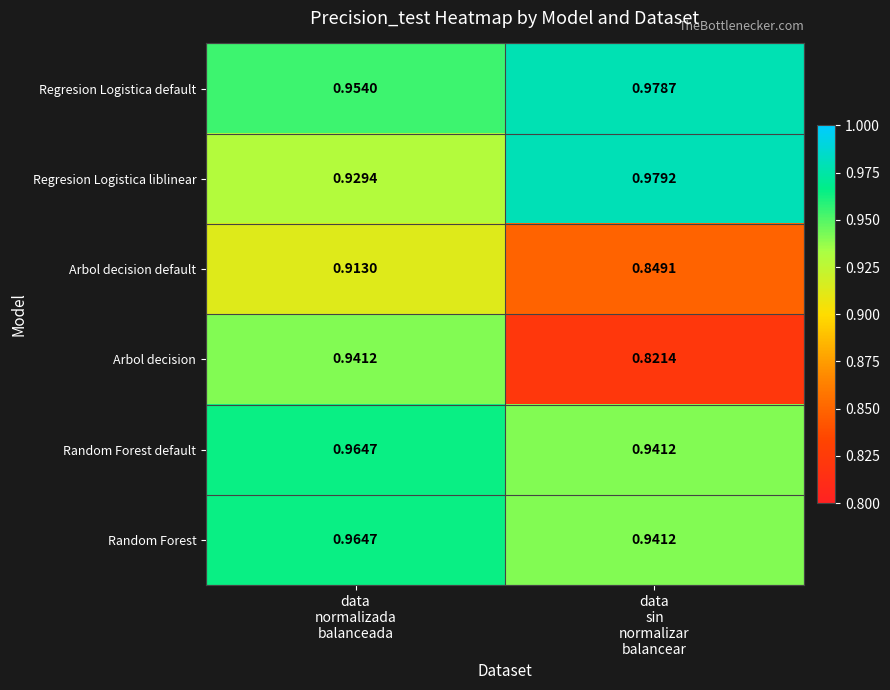

What is the spread (max minus min) of values at data
sin
normalizar
balancear?

0.2